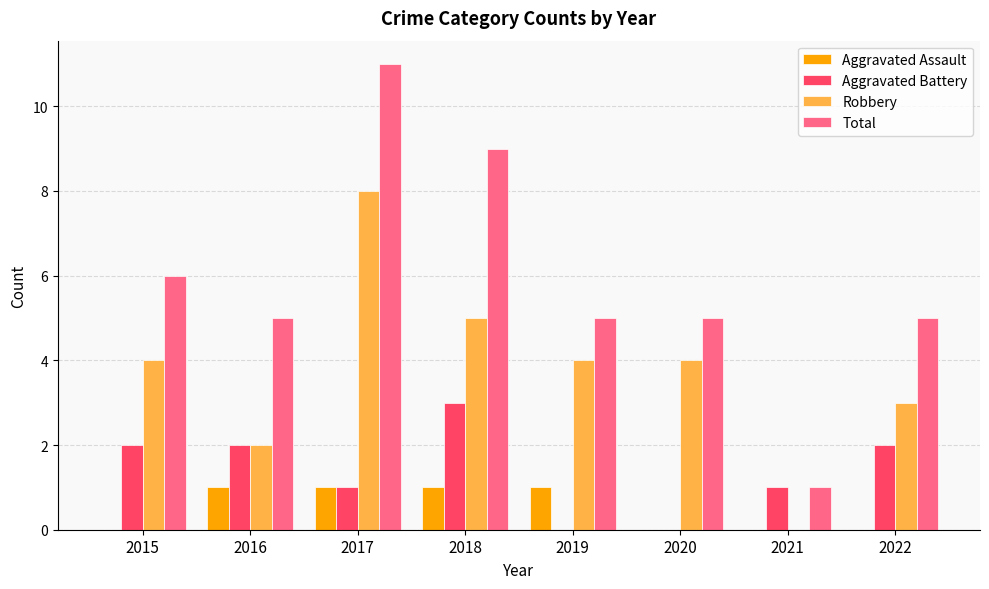

Which series has the largest total across all categories?

Total